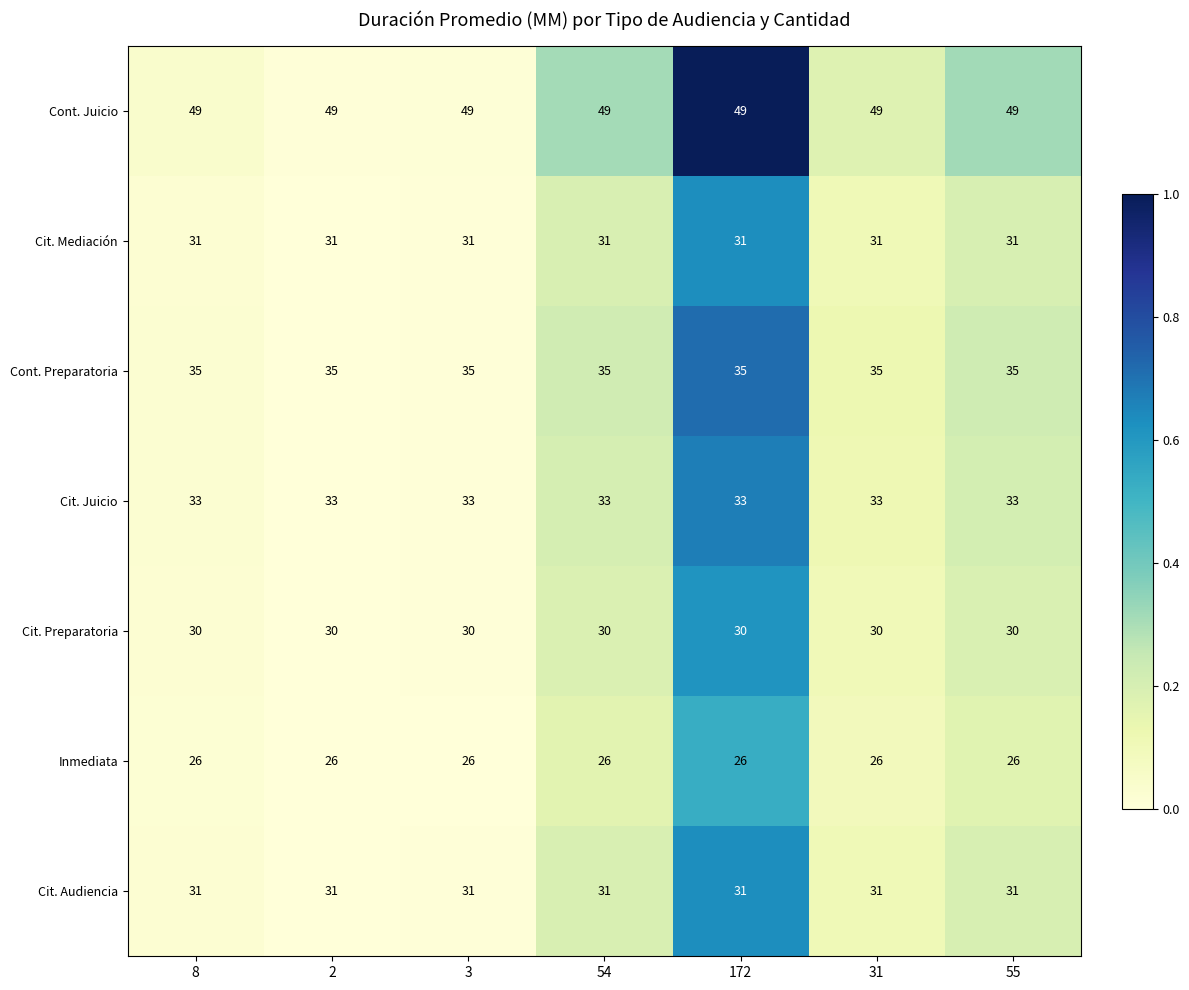

What is the approximate value of Cit. Audiencia at 55?

31